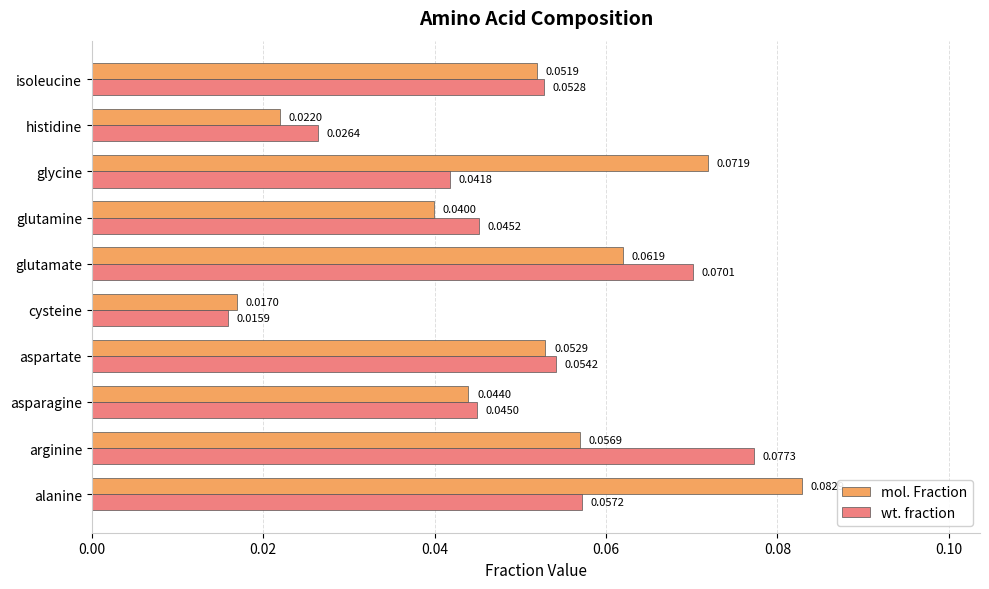

List the series in order of their peak value, highest first.

mol. Fraction, wt. fraction